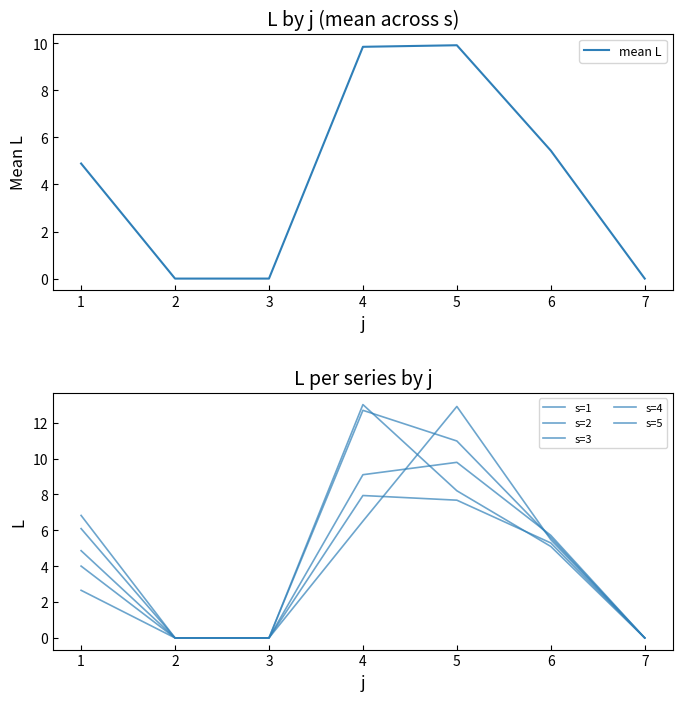

What is the greatest value displayed?

13.0